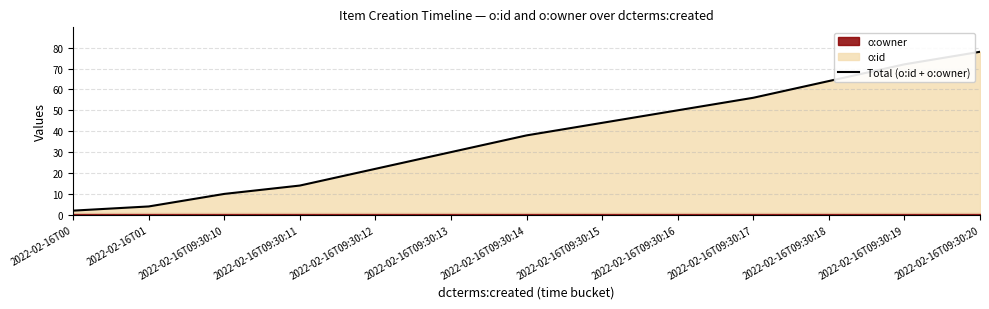

Rank the categories by value from lowest to highest.

2022-02-16T00, 2022-02-16T01, 2022-02-16T09:30:10, 2022-02-16T09:30:11, 2022-02-16T09:30:12, 2022-02-16T09:30:13, 2022-02-16T09:30:14, 2022-02-16T09:30:15, 2022-02-16T09:30:16, 2022-02-16T09:30:17, 2022-02-16T09:30:18, 2022-02-16T09:30:19, 2022-02-16T09:30:20